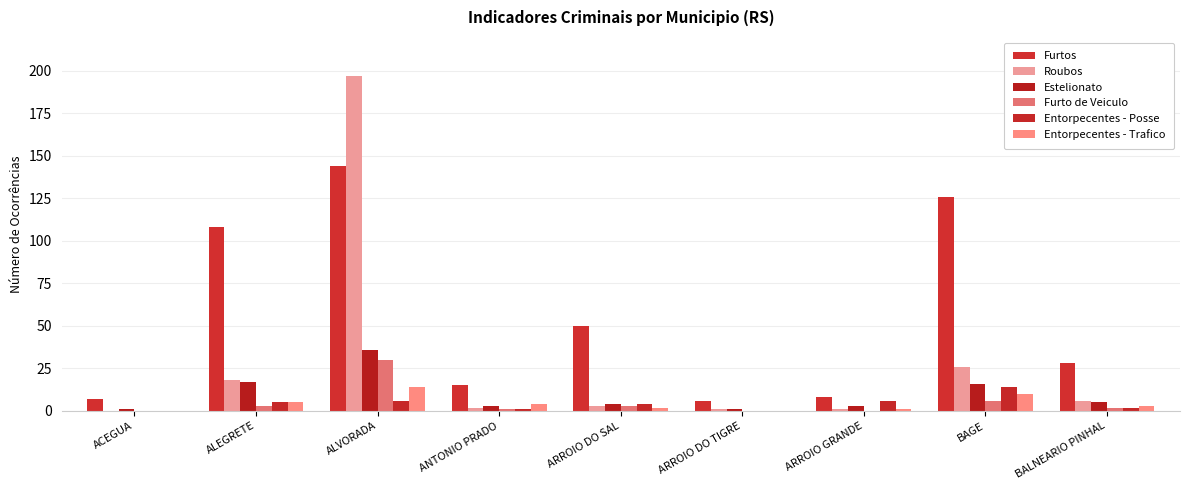

Reading right to left, extract all data points from this chart.

Furtos: 28	126	8	6	50	15	144	108	7
Roubos: 6	26	1	1	3	2	197	18	0
Estelionato: 5	16	3	1	4	3	36	17	1
Furto de Veiculo: 2	6	0	0	3	1	30	3	0
Entorpecentes - Posse: 2	14	6	0	4	1	6	5	0
Entorpecentes - Trafico: 3	10	1	0	2	4	14	5	0